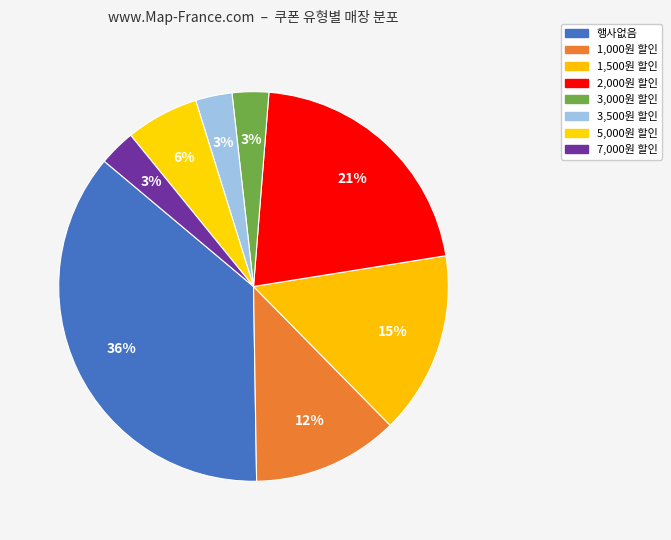

To the nearest percent, what percentage of the pie is 3,500원 할인?

3%